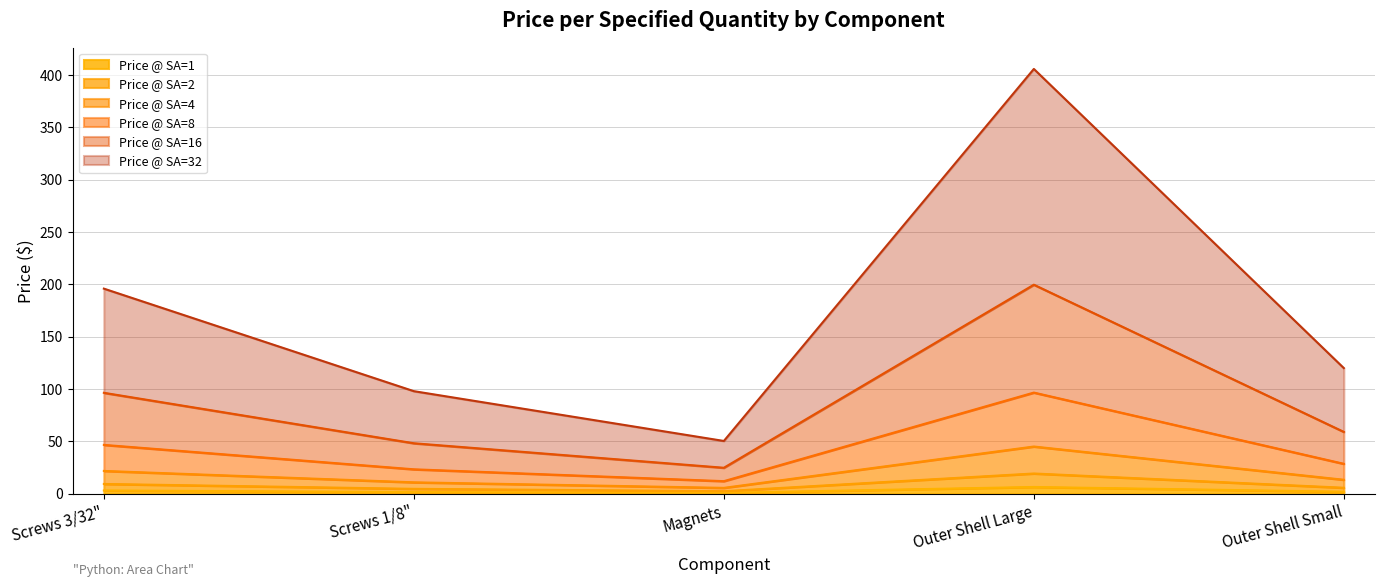

What is the sum of the Price @ SA=16 values at Outer Shell Large and Screws 1/8"?

247.9